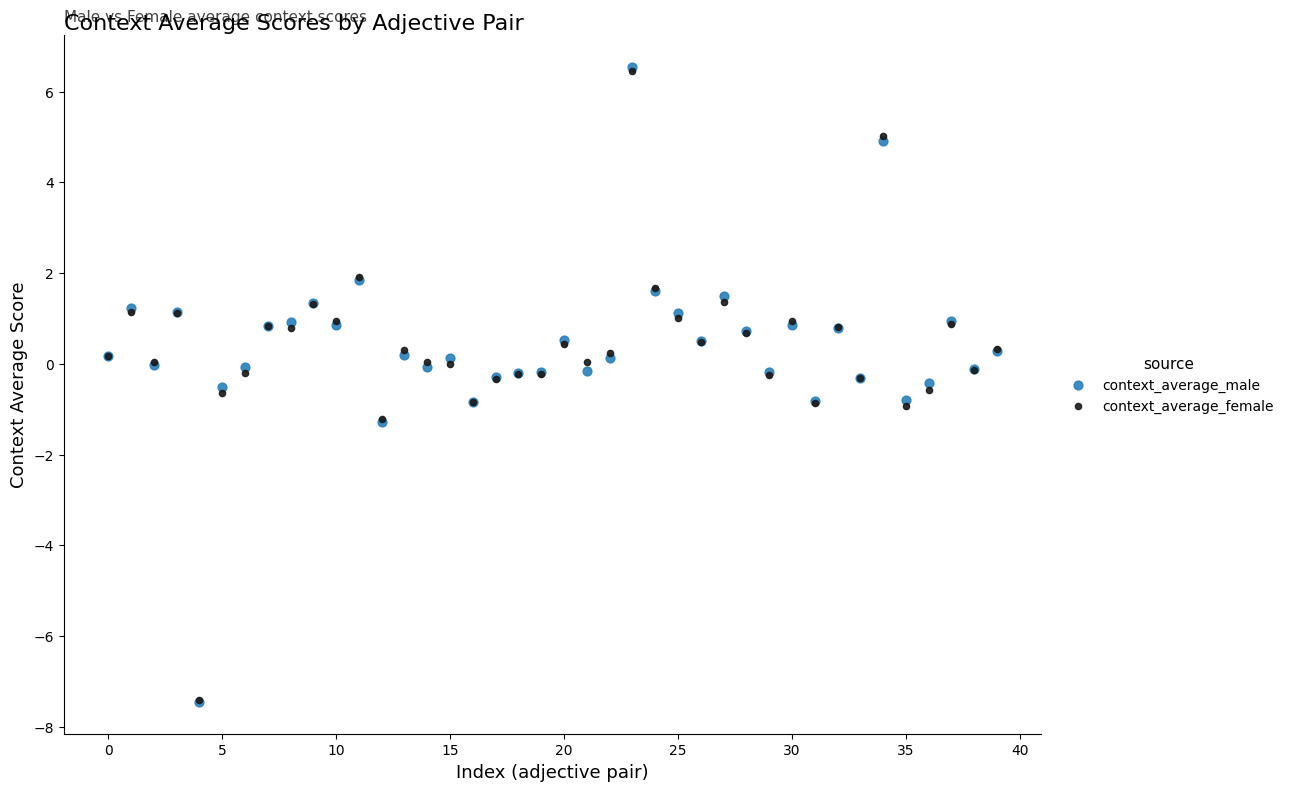

What are all the series names shown in the legend?

context_average_male, context_average_female